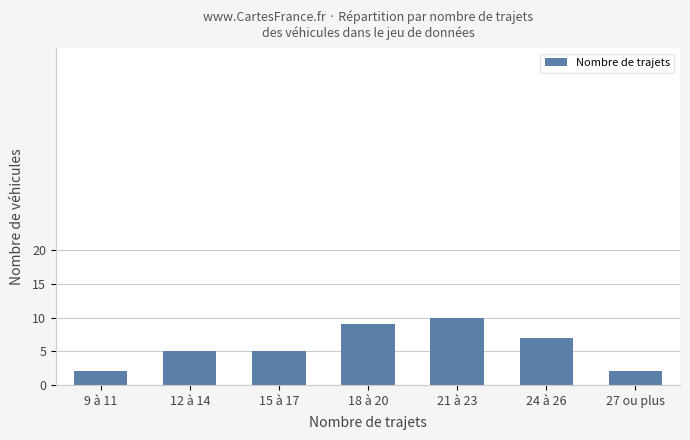

Are the bars horizontal?

No